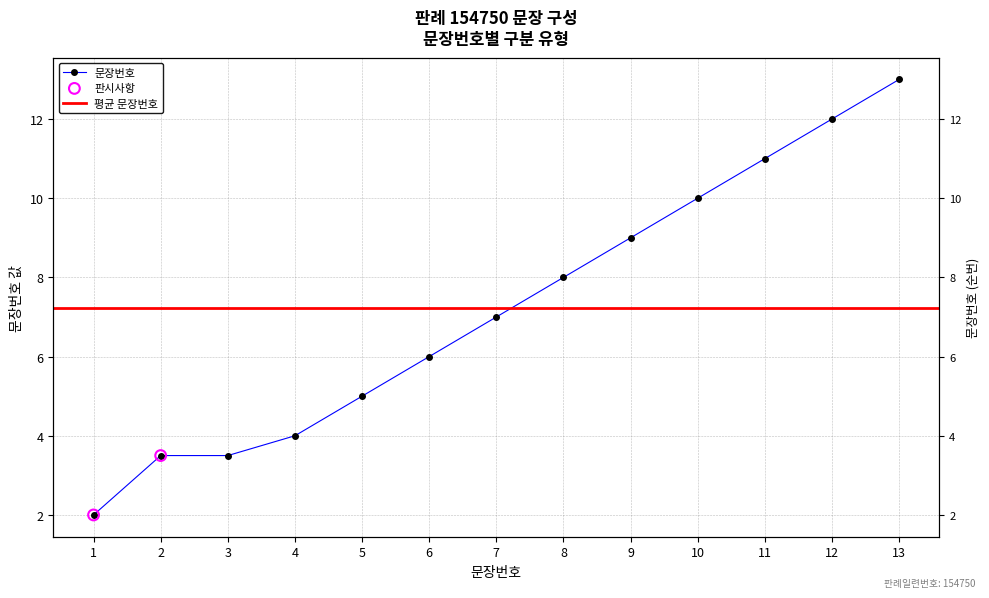

Which has a higher value, 10 or 1?

10